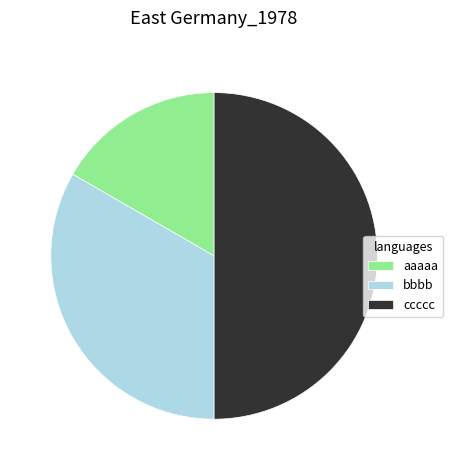

Is aaaaa the majority of the pie?

No